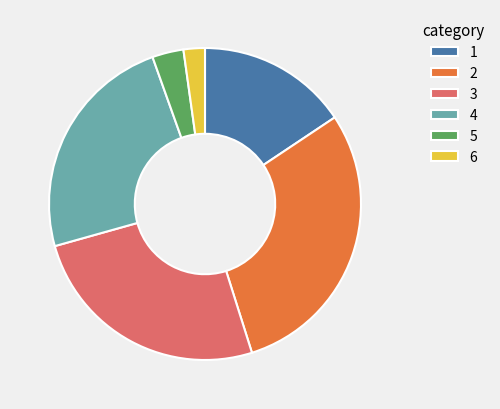

Is it true that 5 is 17% of the pie?

False